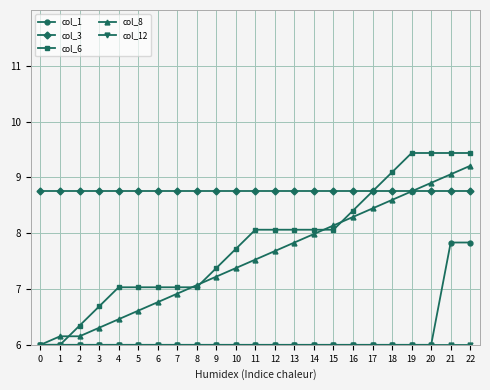

How many lines are shown in the chart?

5